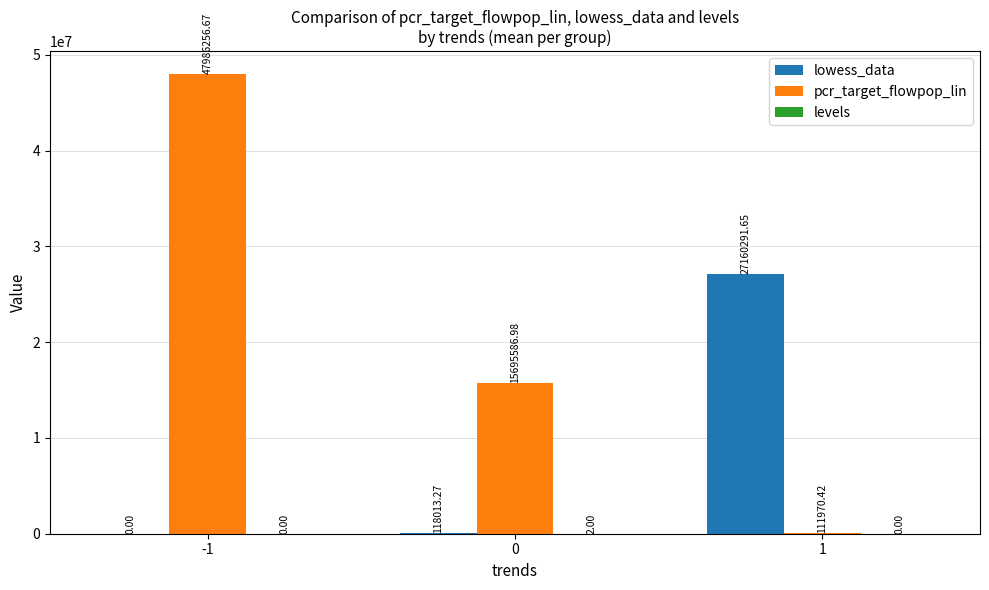

What is the average value of the pcr_target_flowpop_lin series?

21264604.7